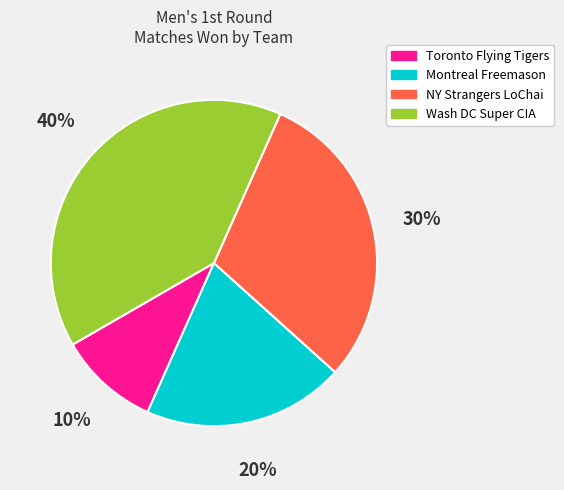

Between Montreal Freemason and Toronto Flying Tigers, which is larger?

Montreal Freemason